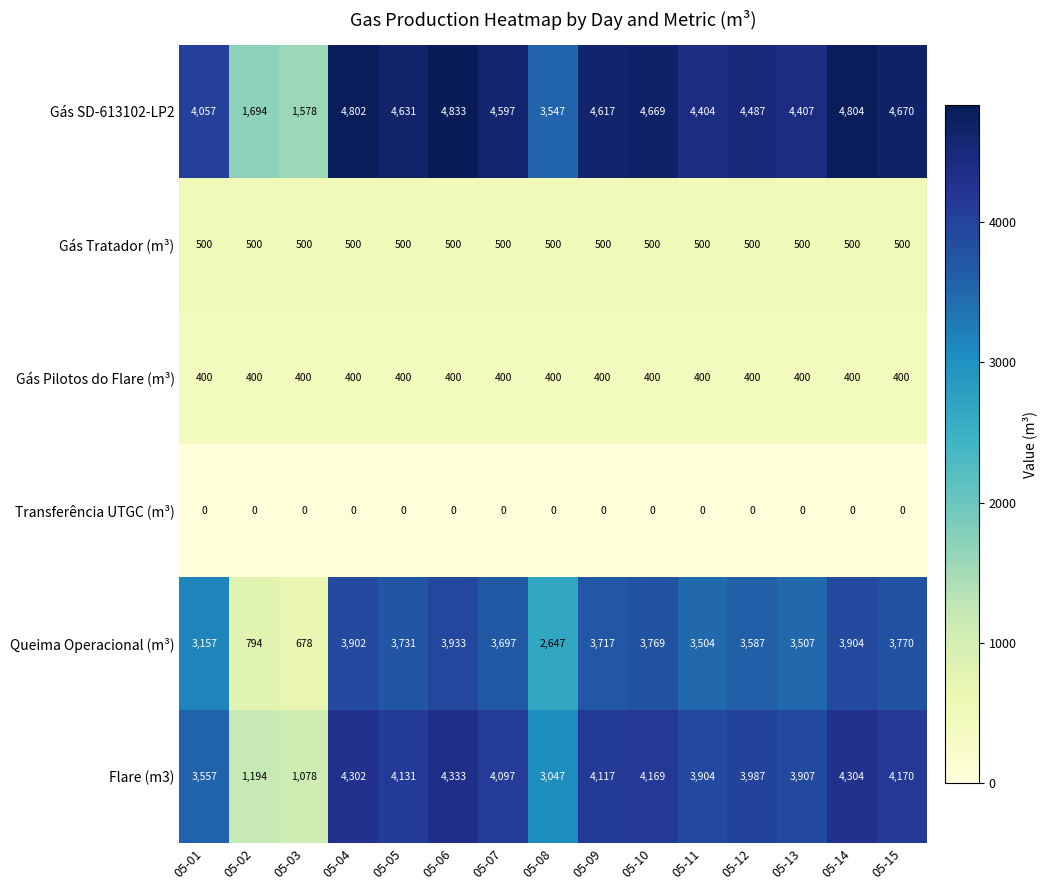

What is the sum of all Flare (m3) values?

54297